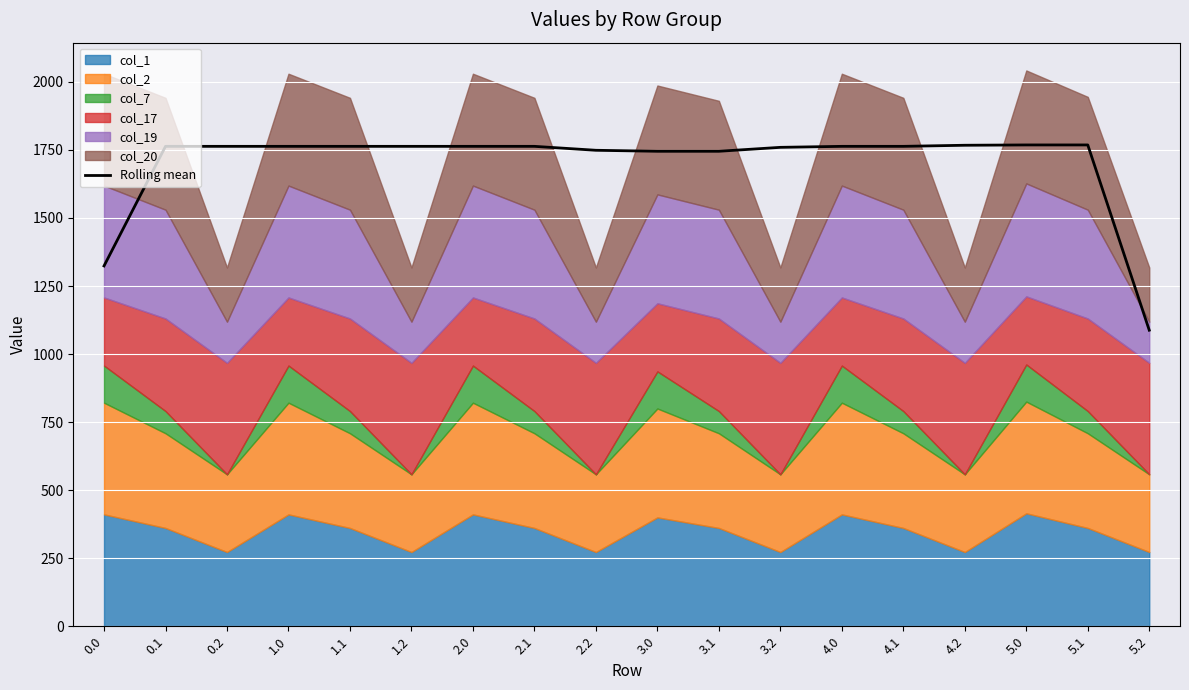

How many lines are shown in the chart?

1